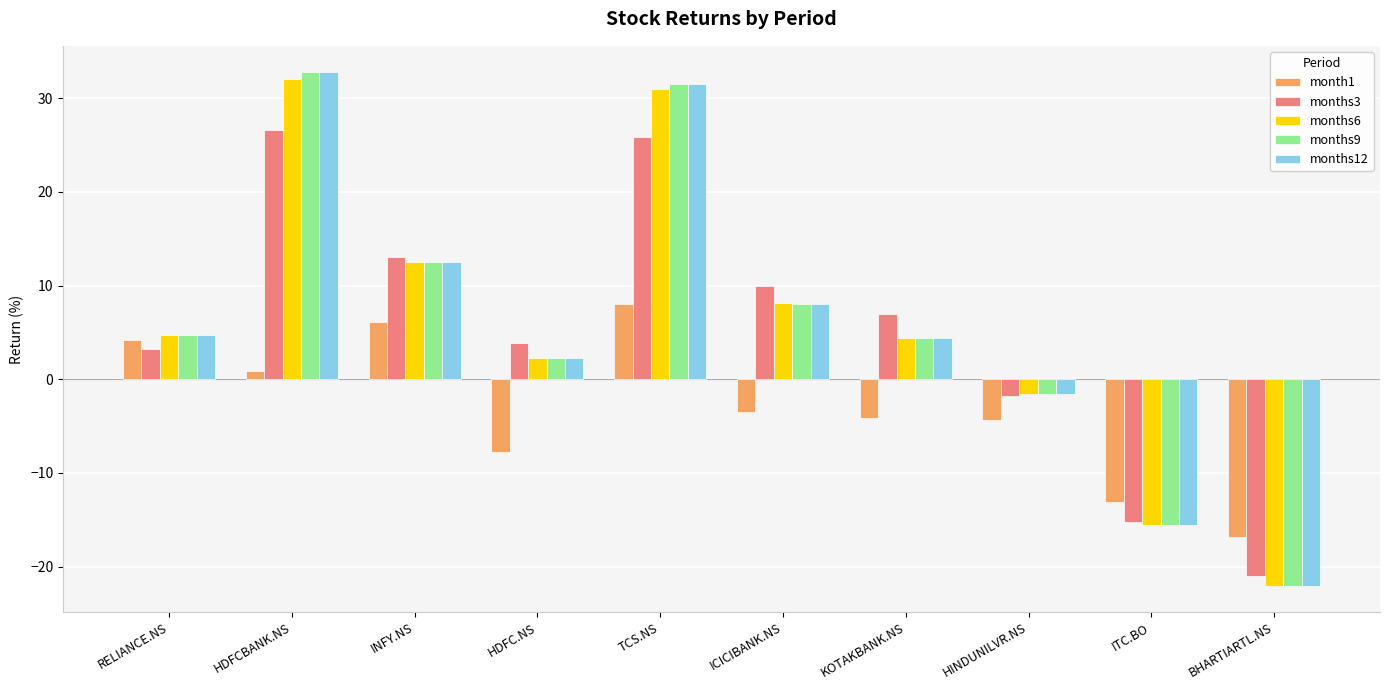

Is the value of months12 at ICICIBANK.NS greater than the value of months3 at TCS.NS?

No